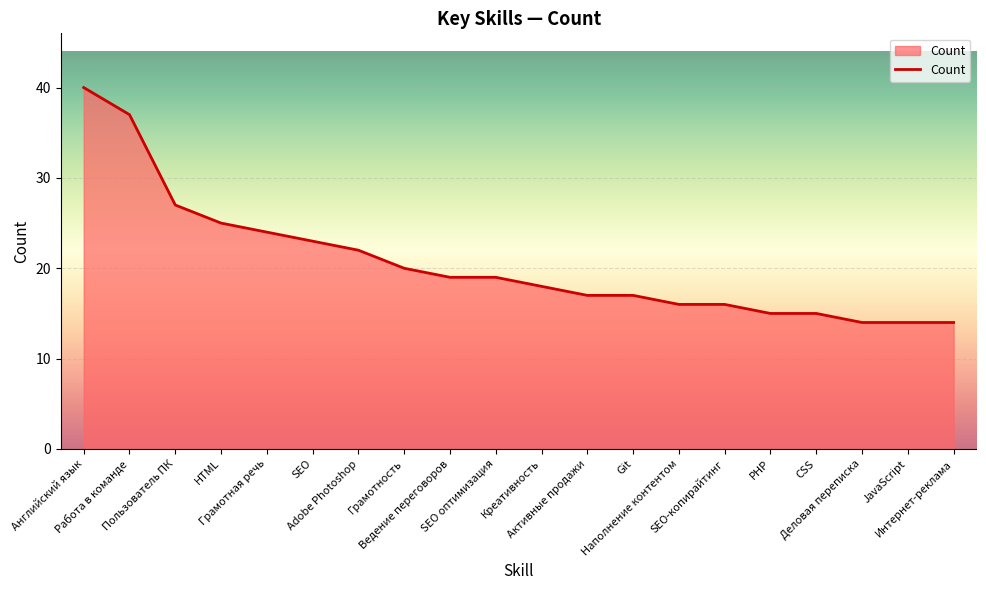

Reading right to left, transcribe all the data shown in this chart.

14	14	14	15	15	16	16	17	17	18	19	19	20	22	23	24	25	27	37	40